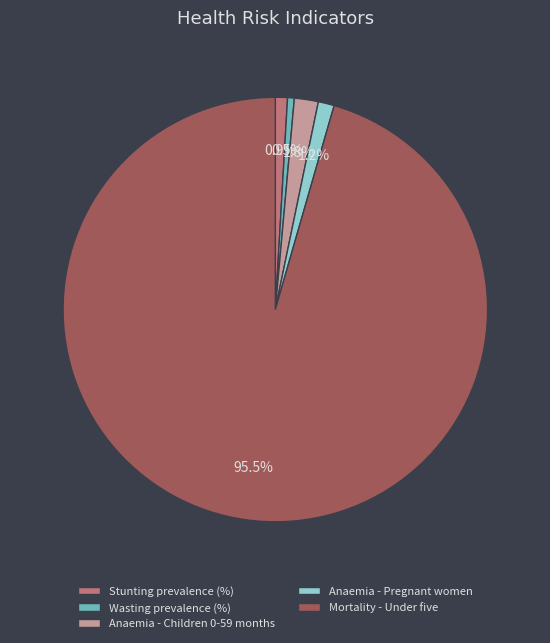

Which slice is the largest?

Mortality - Under five